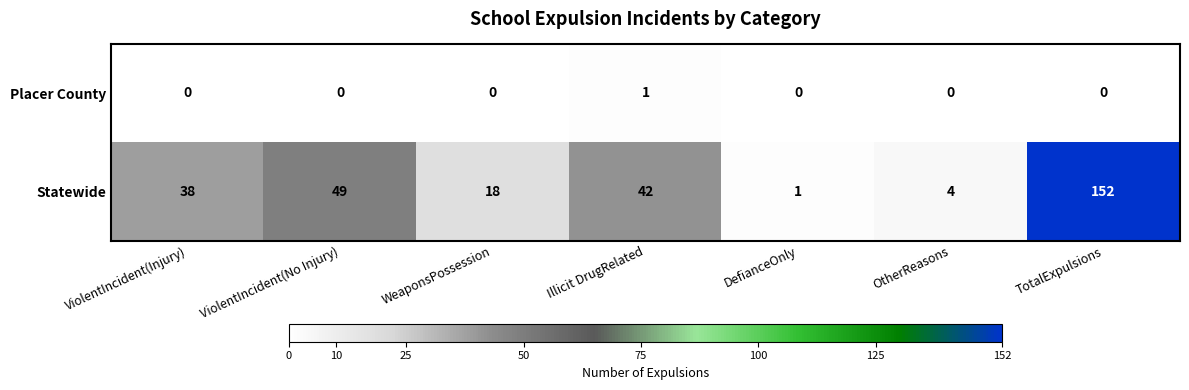

What is the total value across all series at DefianceOnly?

1